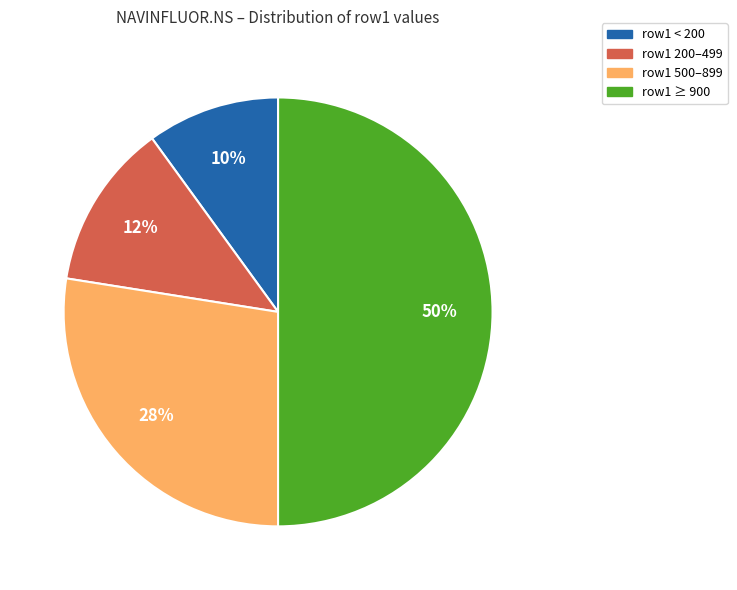

To the nearest percent, what is the average slice percentage?

25%